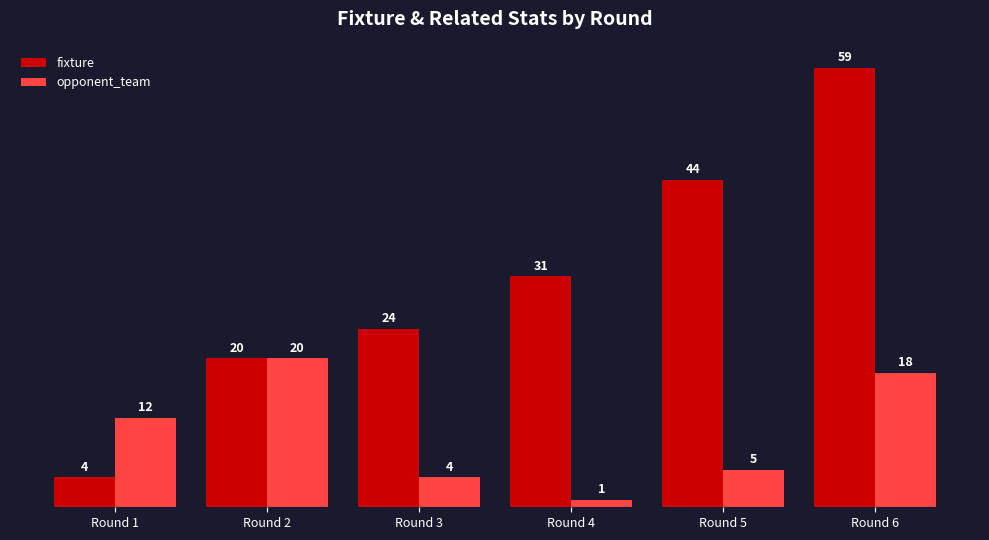

Reading left to right, extract all data points from this chart.

fixture: 4	20	24	31	44	59
opponent_team: 12	20	4	1	5	18